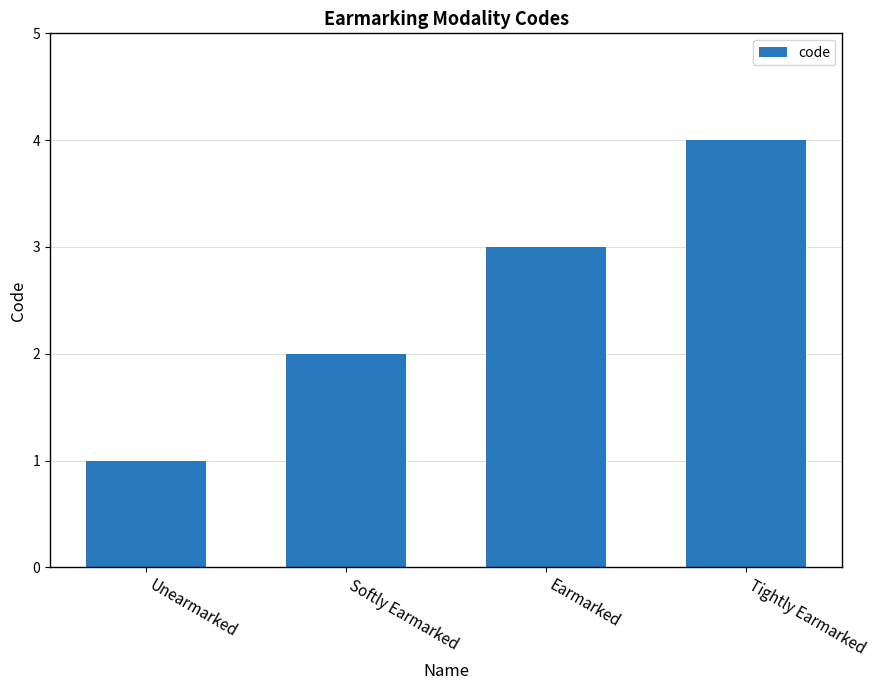

Which category has the lowest value across all series?

Unearmarked